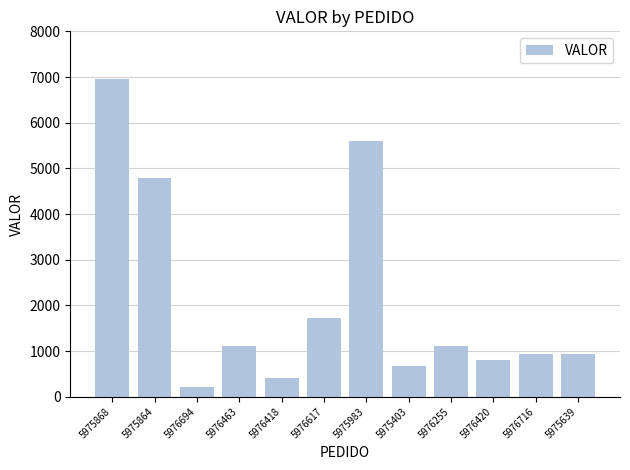

What is the sum of the values at 5976463 and 5975868?

8060.9